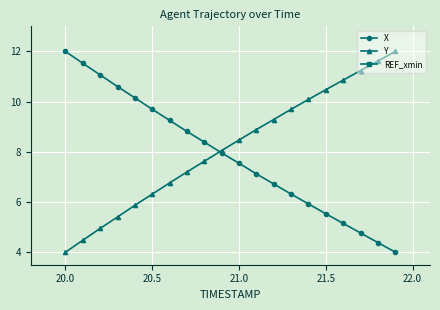

How many lines are shown in the chart?

3